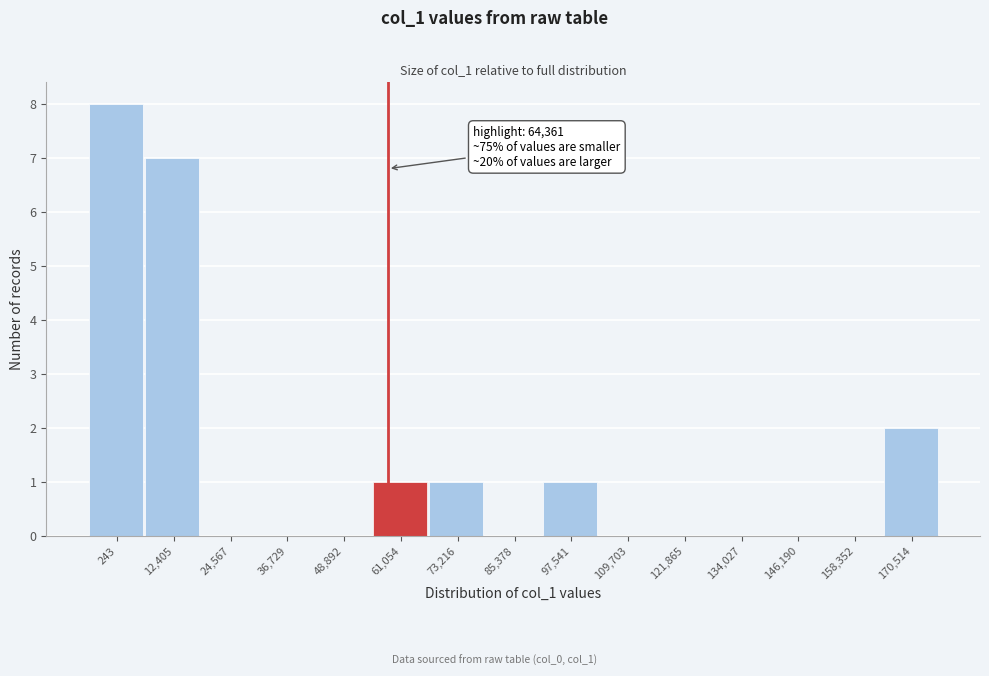

Reading right to left, extract all data points from this chart.

170,514=2	158,352=0	146,190=0	134,027=0	121,865=0	109,703=0	97,541=1	85,378=0	73,216=1	61,054=1	48,892=0	36,729=0	24,567=0	12,405=7	243=8